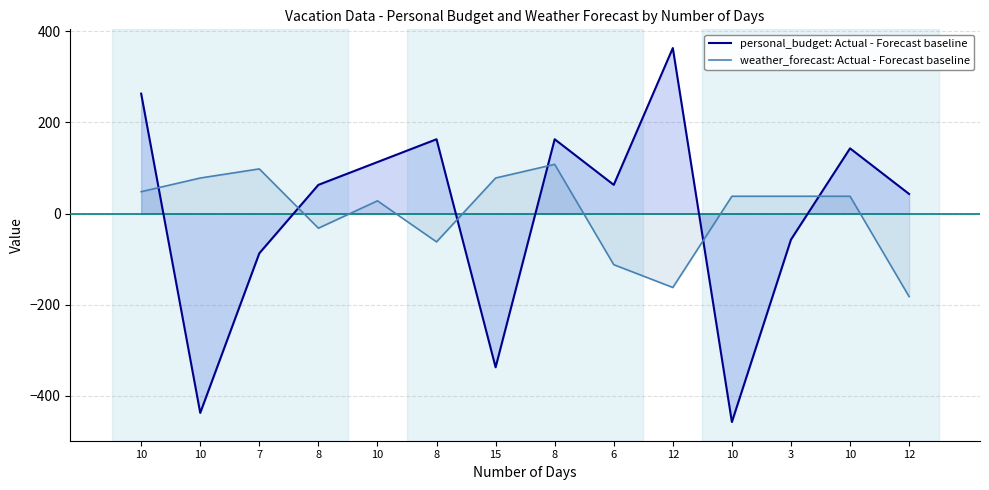

How many data points in personal_budget: Actual - Forecast baseline are above 62?

8